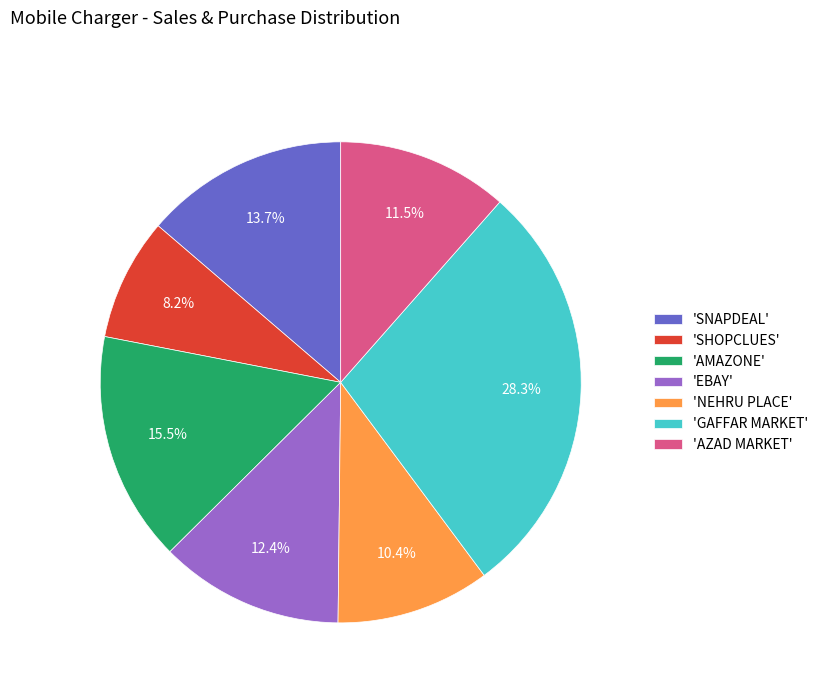

What is the ratio of the value at 'EBAY' to the value at 'GAFFAR MARKET'?

0.4